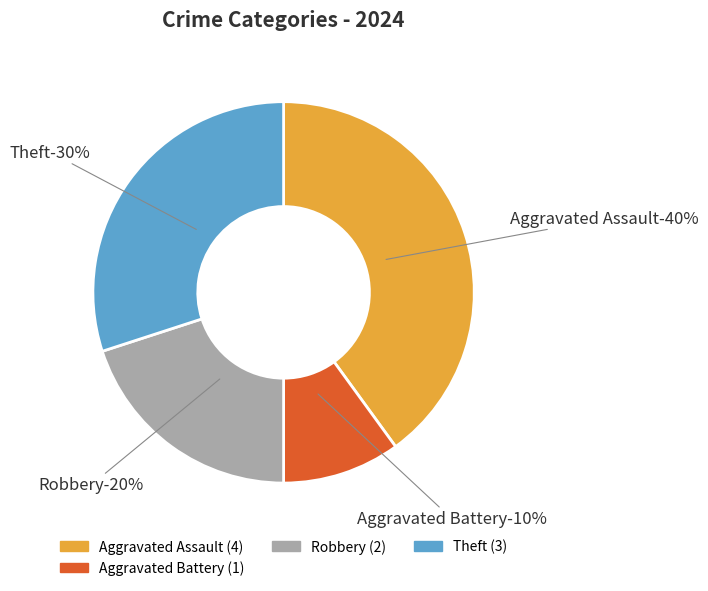

Does any single category account for the majority?

No